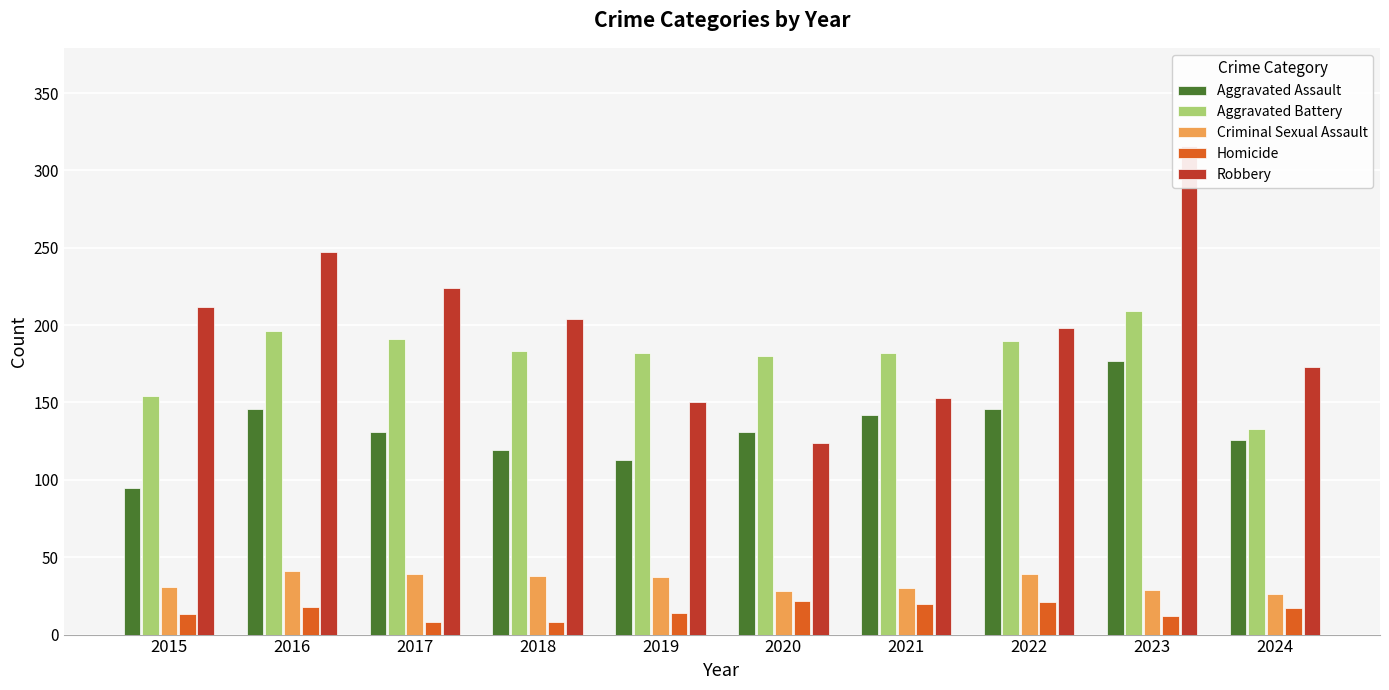

Which series has the widest spread of values?

Robbery